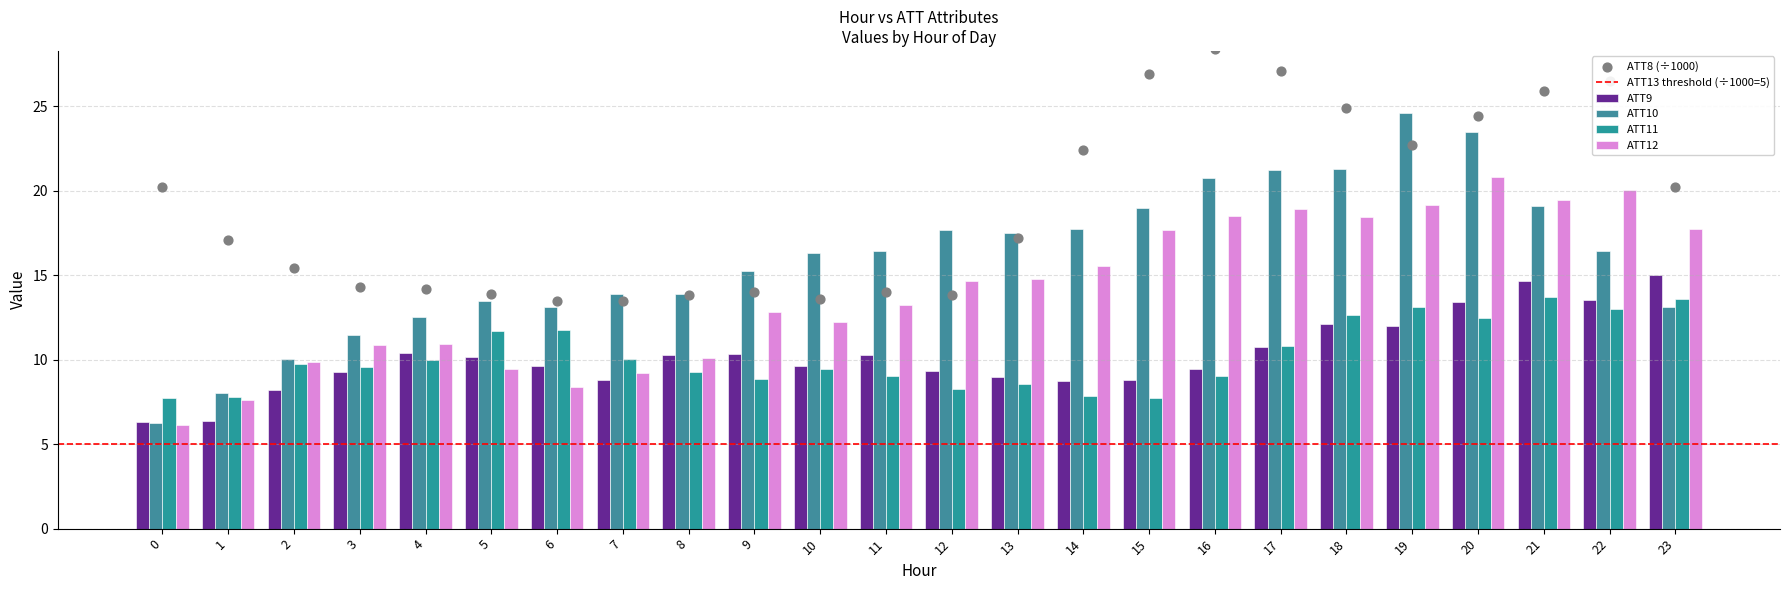

How many data points in ATT9 are less than 10?

12